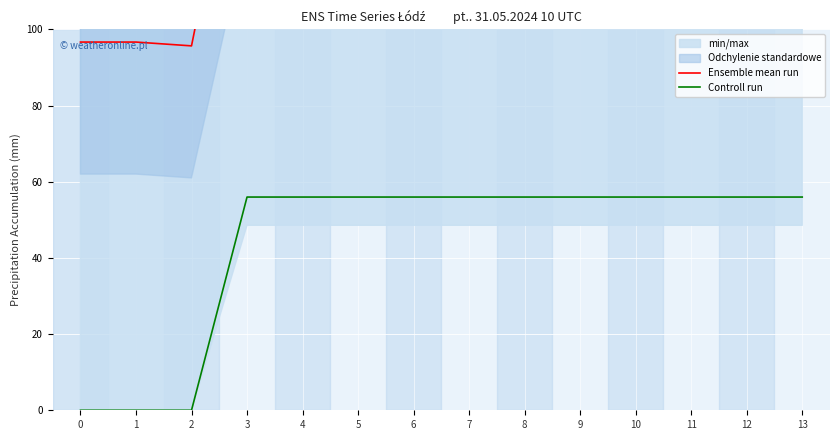

True or false: Controll run and Ensemble mean run intersect in this chart.

False